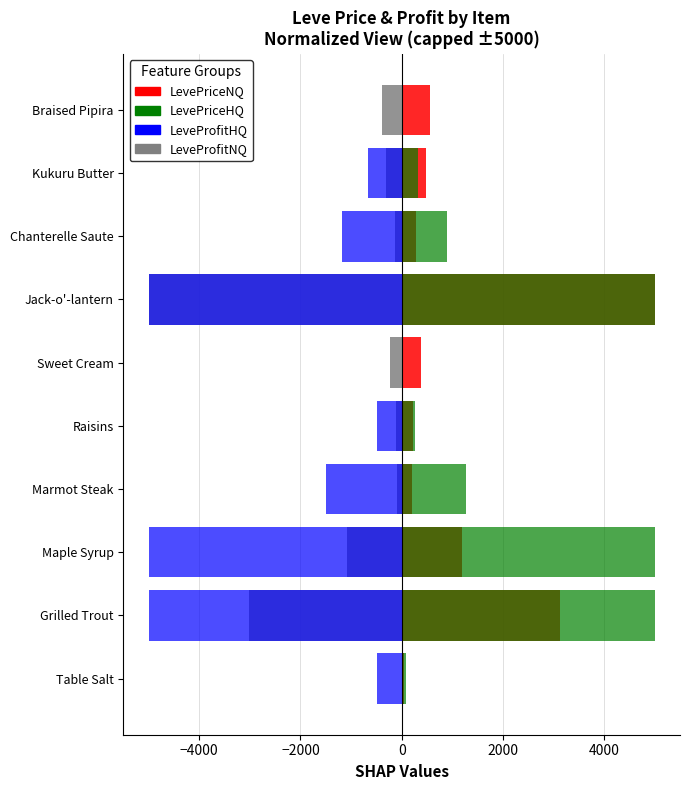

How many groups of bars are there?

10